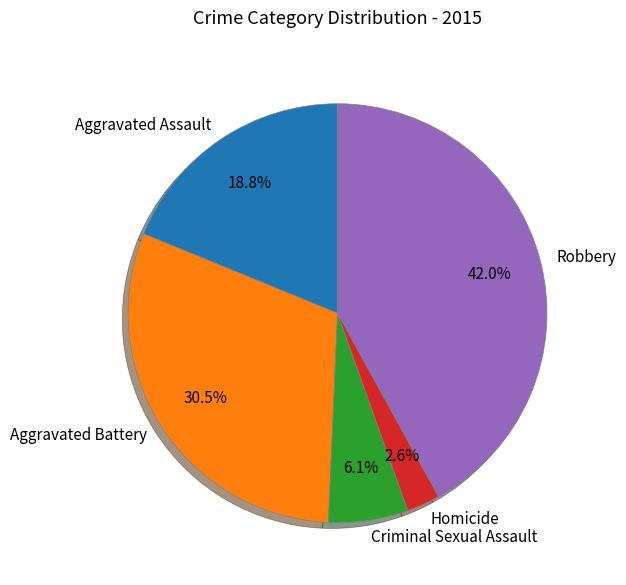

Which slice is the largest?

Robbery